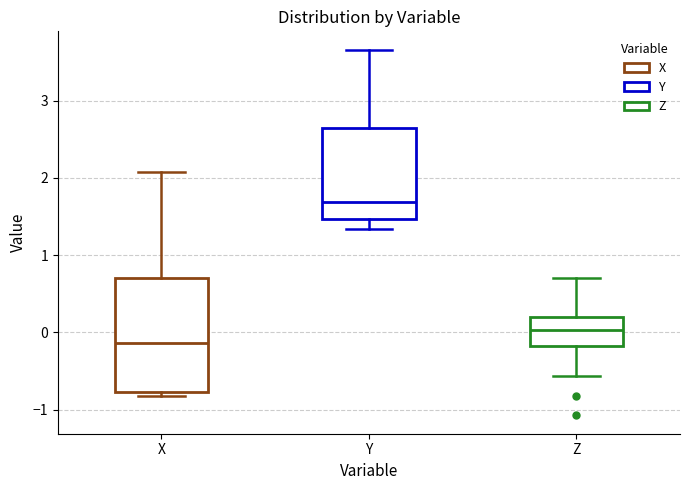

Comparing the boxes themselves (not the whiskers), which one is the tallest?

X